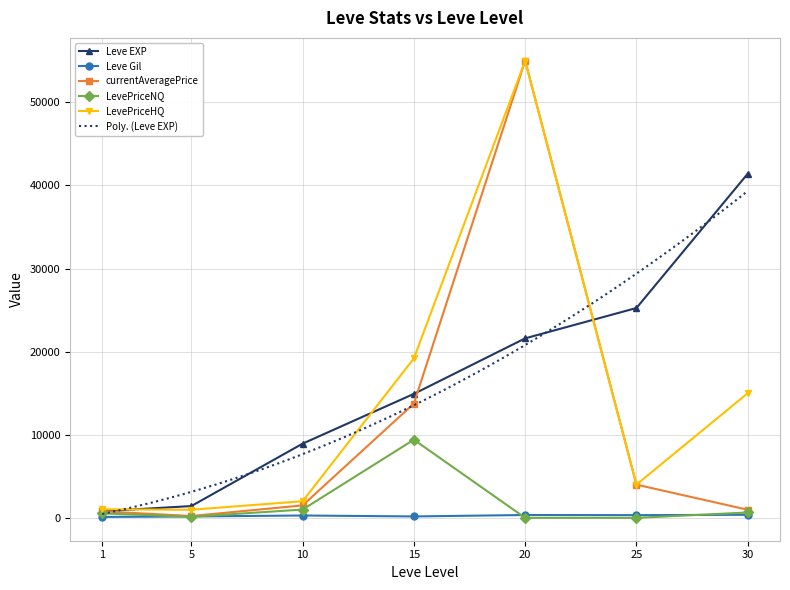

Which series changed the most between 10 and 25?

Leve EXP